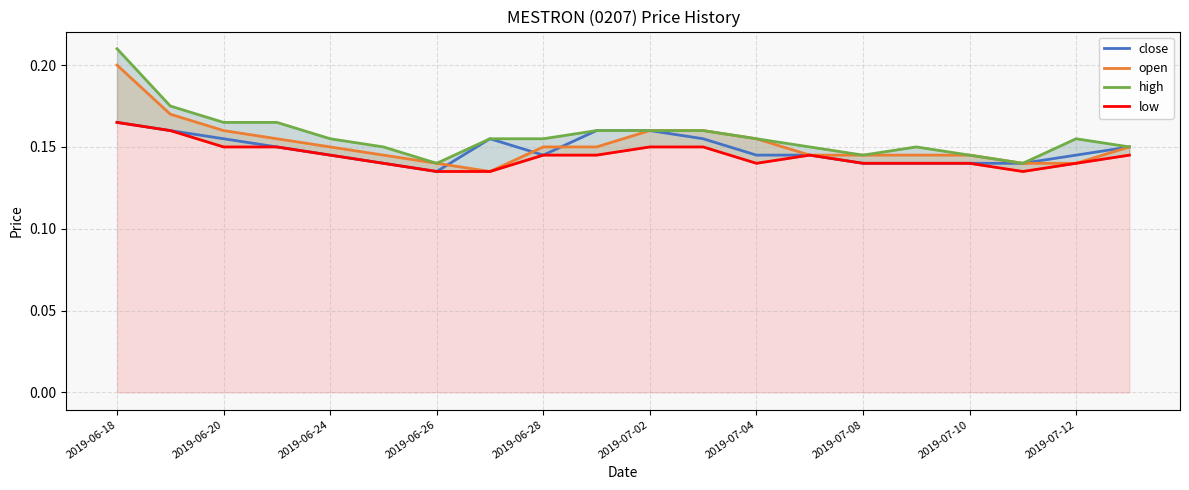

Is it true that close equals 0.1 at 2019-06-18?

False